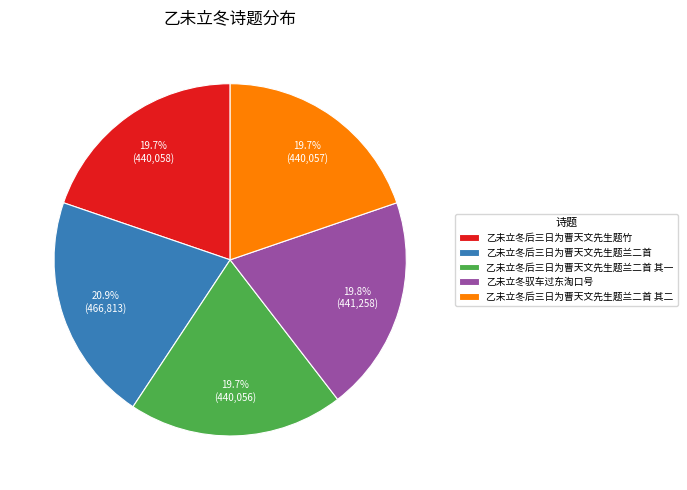

Does 乙未立冬后三日为曹天文先生题兰二首 represent more than half of the total?

No